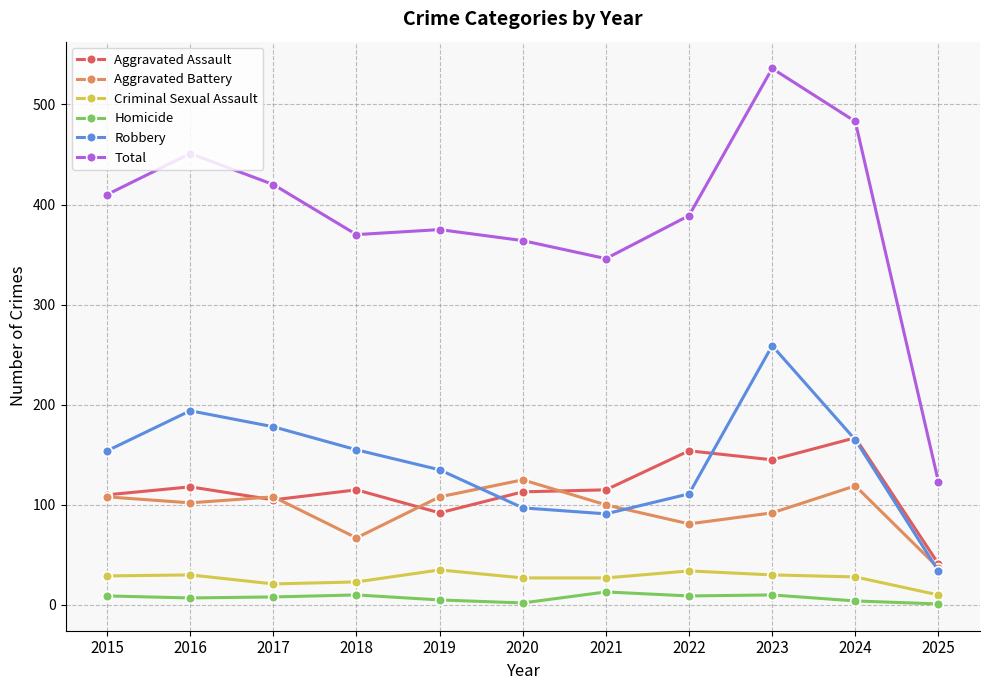

How many lines are shown in the chart?

6